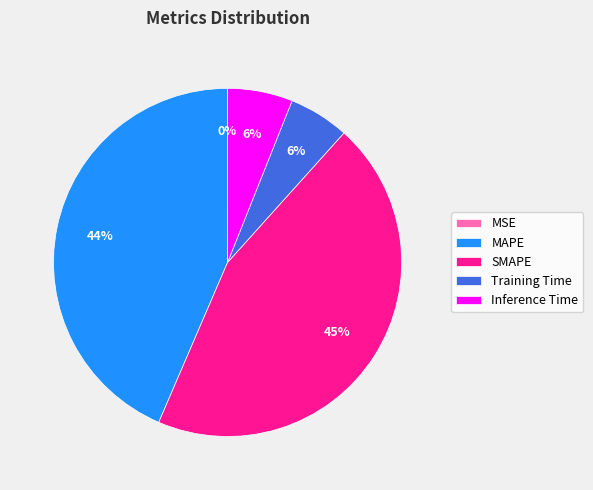

What percentage is the Training Time slice, to the nearest percent?

6%